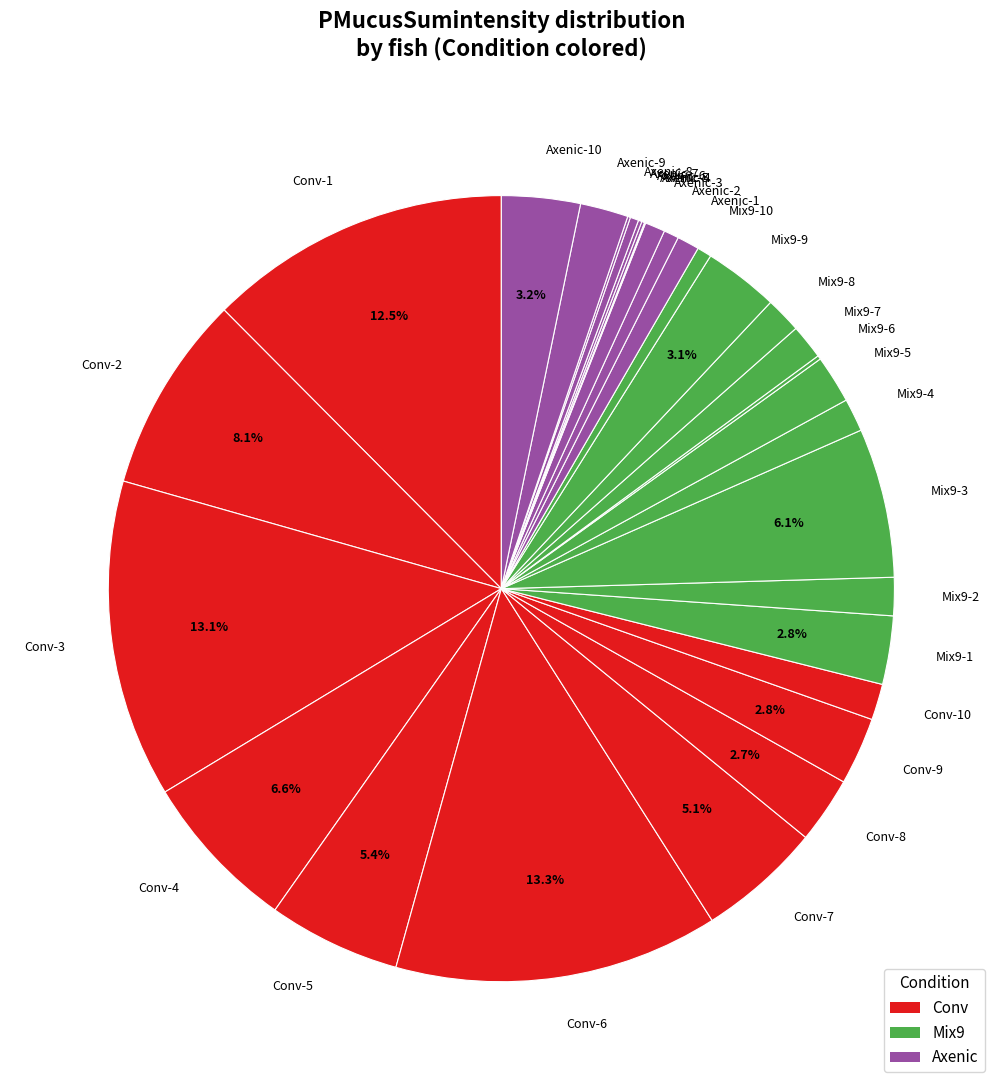

Does Mix9-2 account for over 50% of the chart?

No